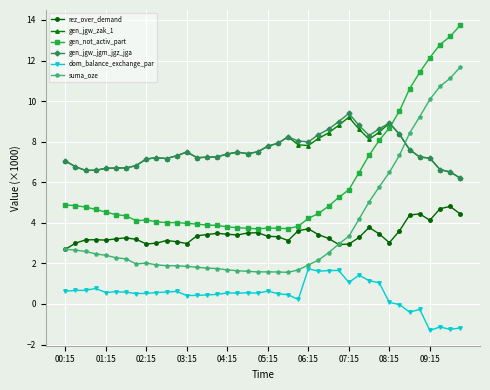

What is the value of the gen_jgw_zak_1 point at the 29th from the left?

9.2